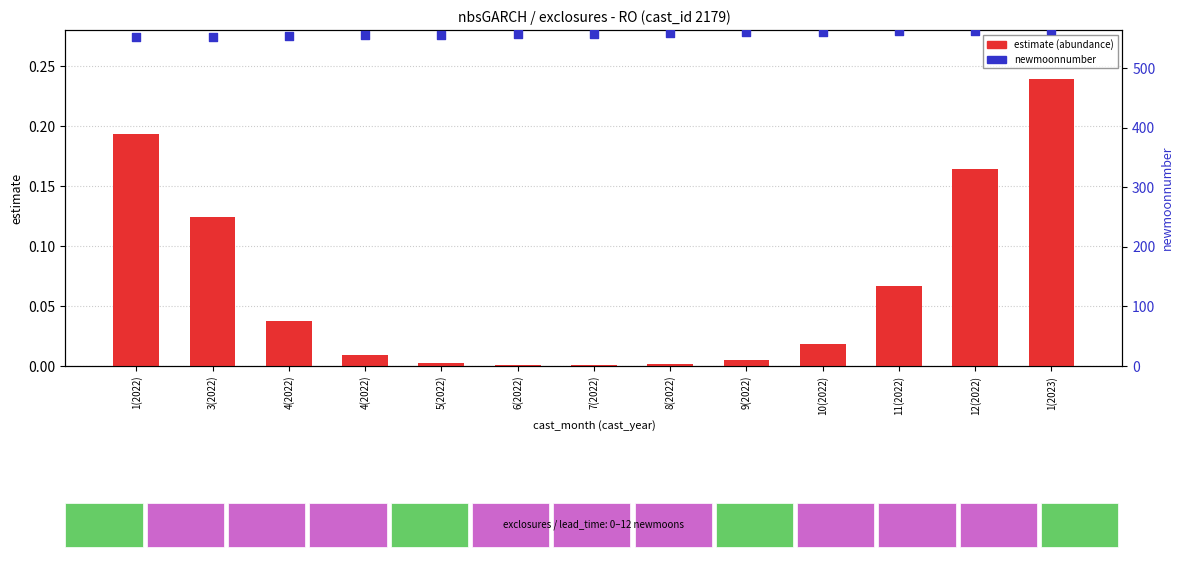

Is the value of newmoonnumber at 12(2022) greater than the value of estimate (abundance) at 6(2022)?

Yes